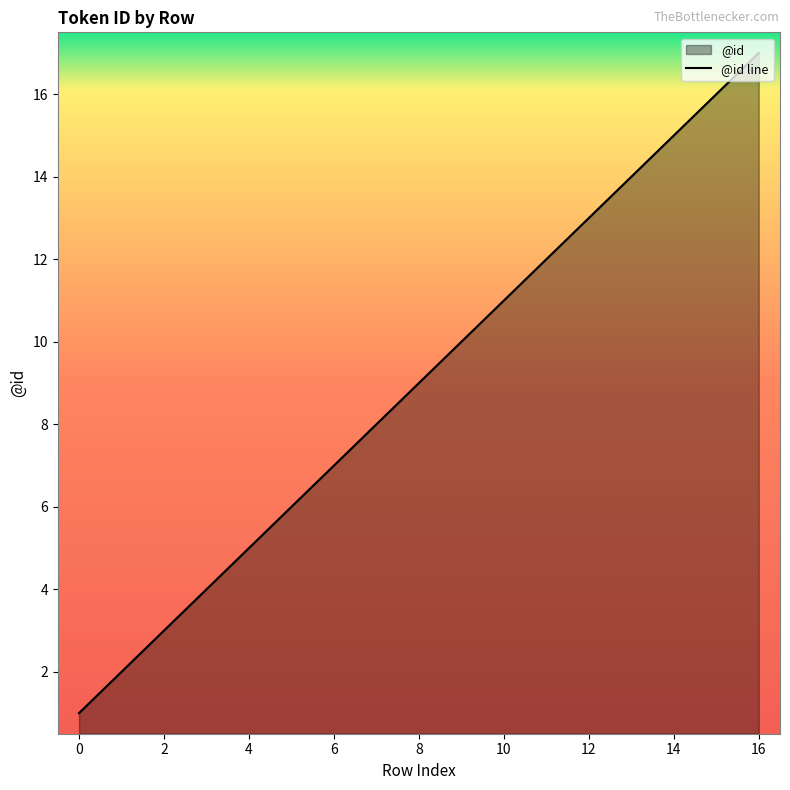

True or false: there are more than 0 points higher than both neighbors.

False